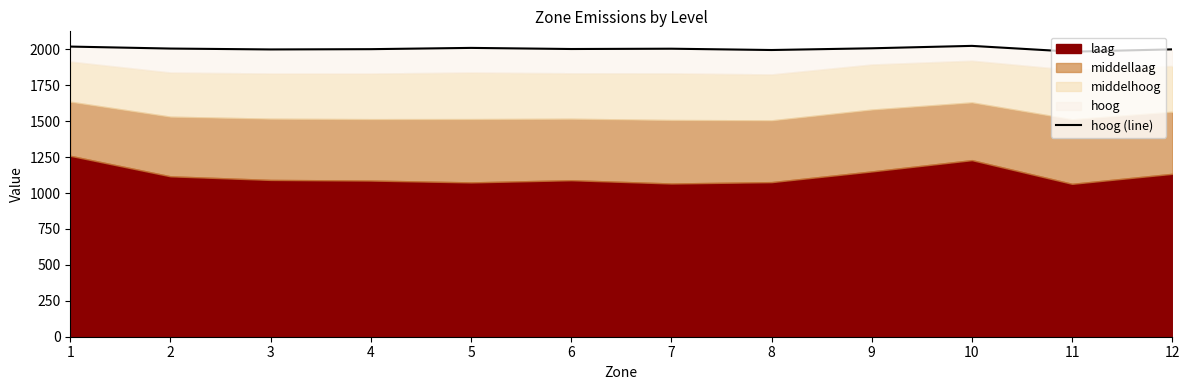

Where is the data nearest to the value 2004?

7